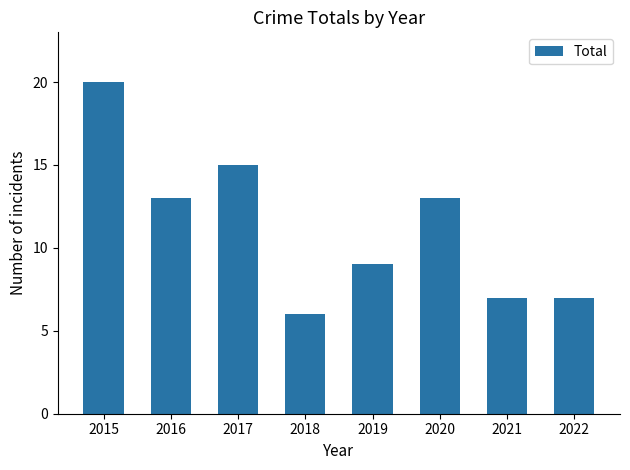

What is the change in value from 2015 to 2016?

-7